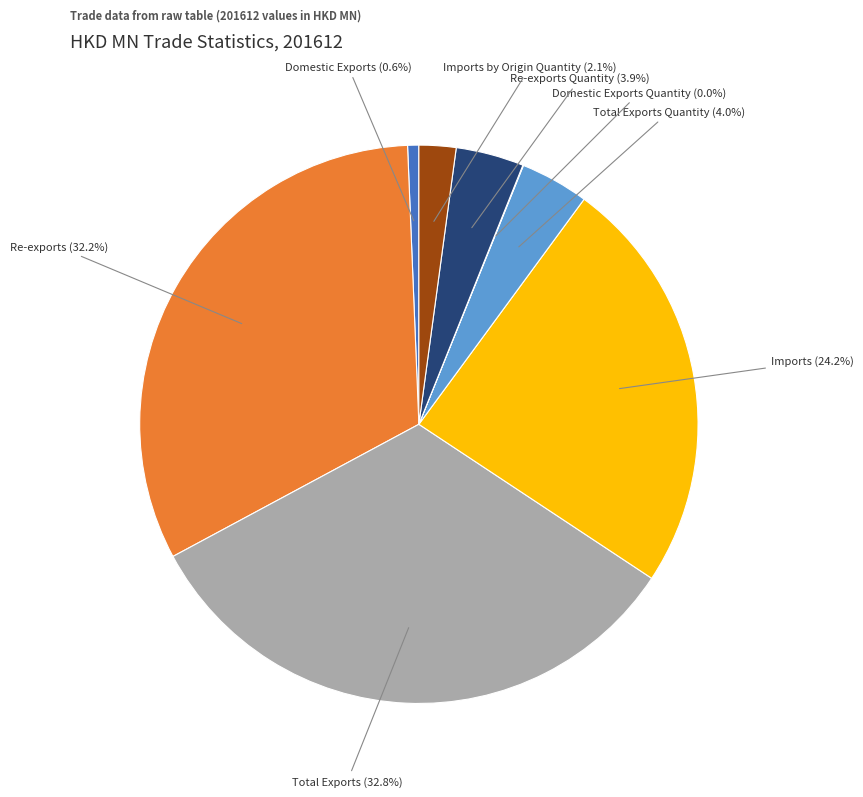

Is Total Exports the majority of the pie?

No